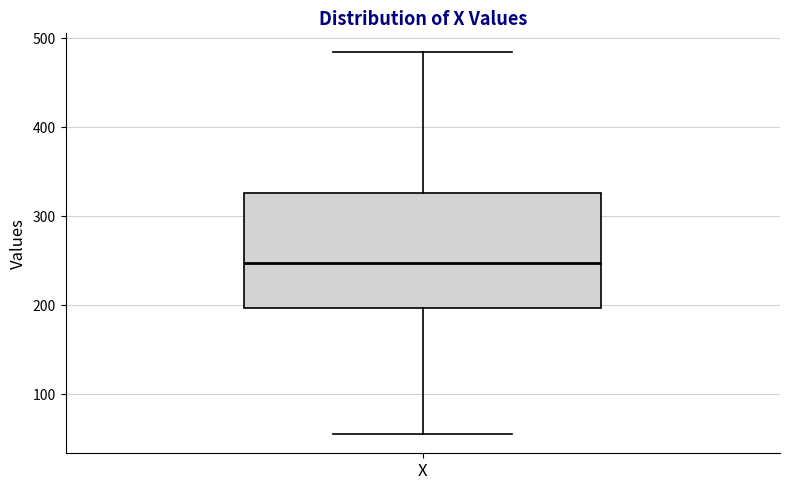

Read this box plot against the y-axis: the position of the median line, the range covered by the box, and the ends of both whiskers. The values are not printed on the chart, so give them approximately, as read against the axis.

median 250, box 200 to 330, whiskers 60 to 480